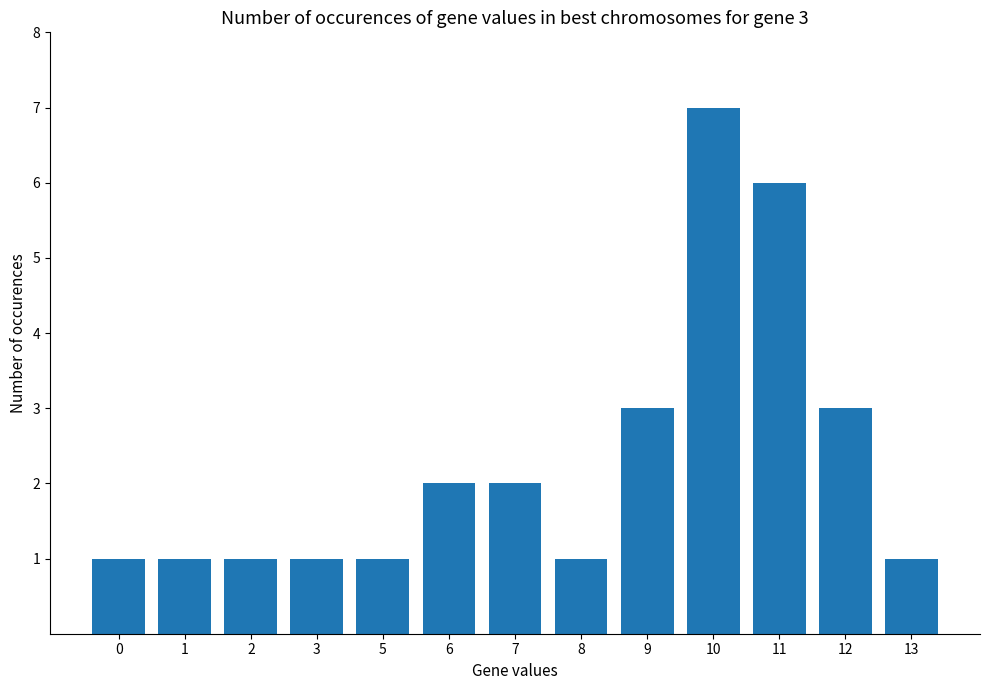

What is the difference between the values at 2 and 6?

1